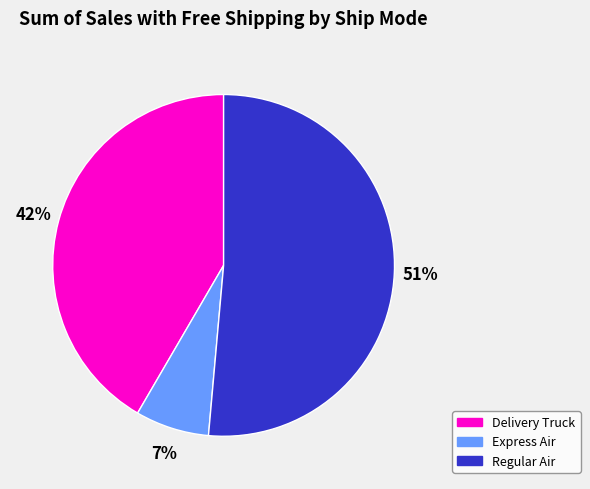

True or false: Delivery Truck accounts for 48% of the total.

False